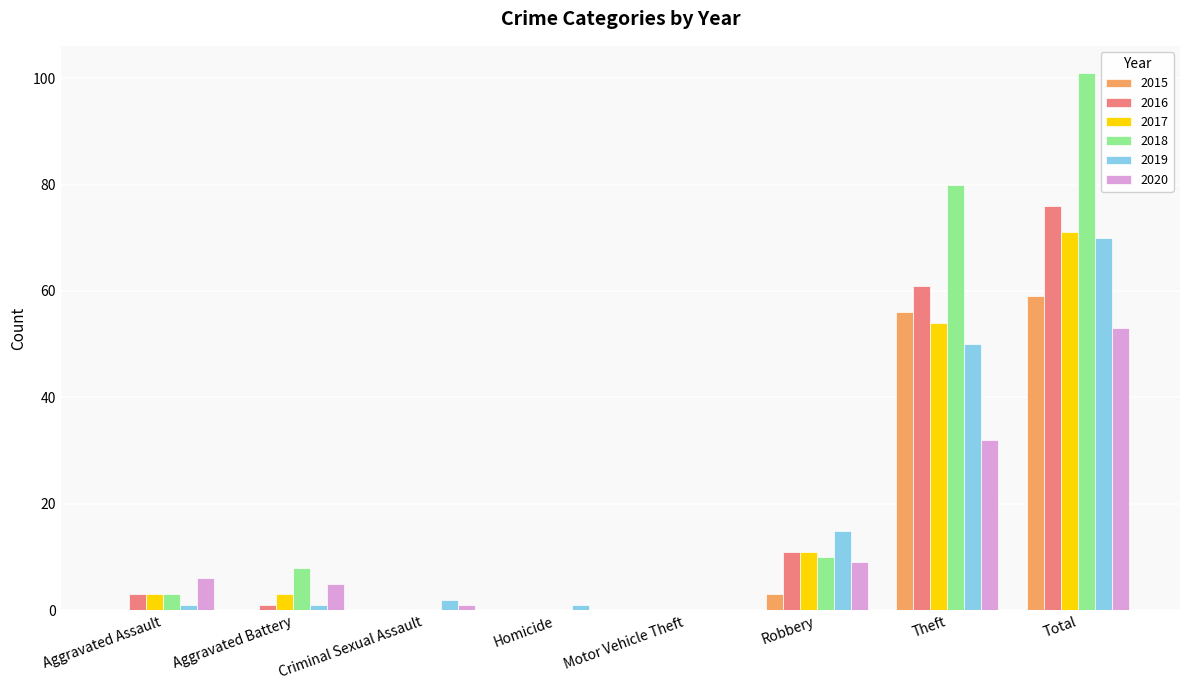

How many series are shown in this chart?

6